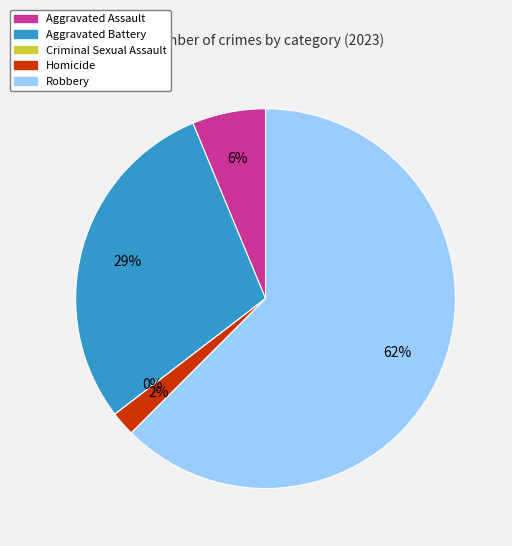

Rank the categories by value from lowest to highest.

Criminal Sexual Assault, Homicide, Aggravated Assault, Aggravated Battery, Robbery